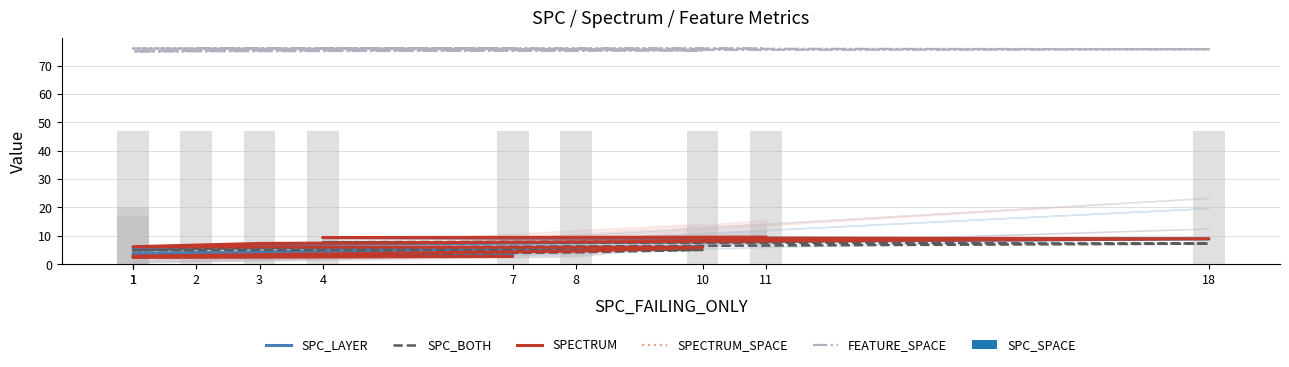

Where is SPECTRUM nearest to the value 6?

10